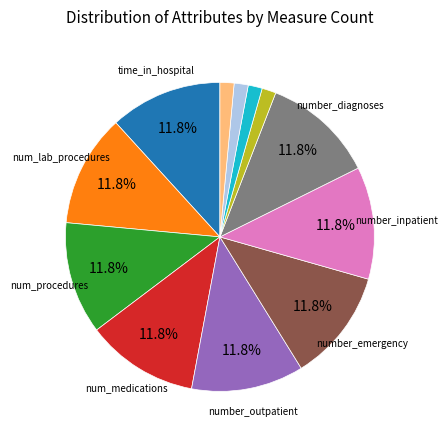

Count the number of slices in the pie.

12